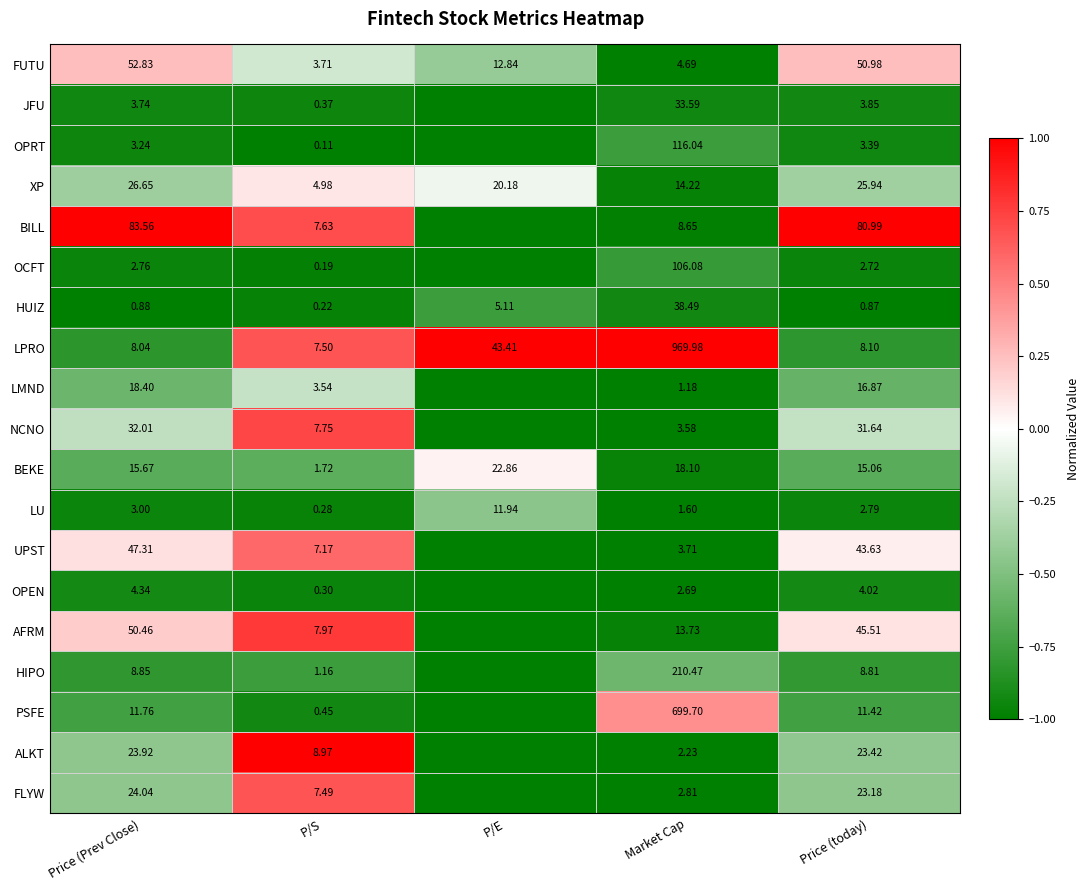

At Price (Prev Close), list the series in order from smallest to largest.

HUIZ, OCFT, LU, OPRT, JFU, OPEN, LPRO, HIPO, PSFE, BEKE, LMND, ALKT, FLYW, XP, NCNO, UPST, AFRM, FUTU, BILL